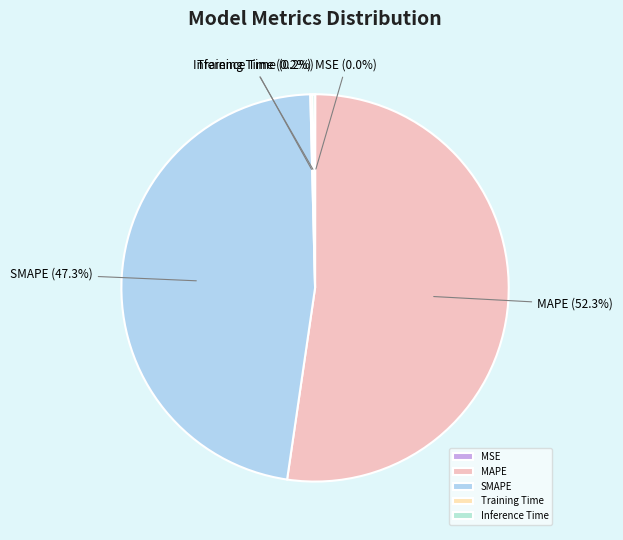

To the nearest percent, what percentage of the pie is SMAPE?

47%